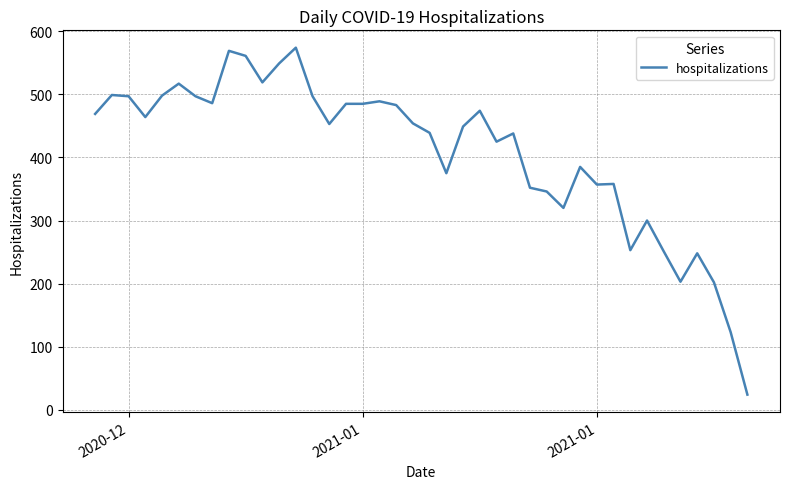

What is the difference between the maximum and minimum values?

550